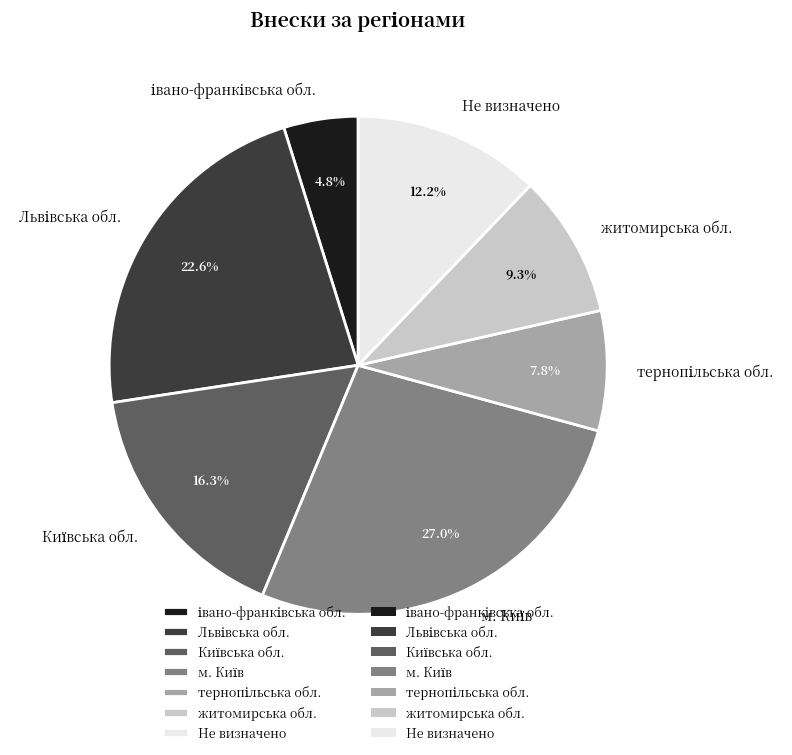

Does any single category account for the majority?

No